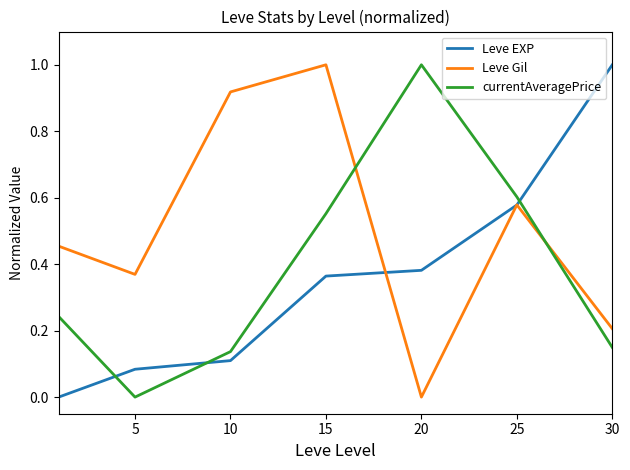

How many intersections are there between Leve Gil and currentAveragePrice?

2